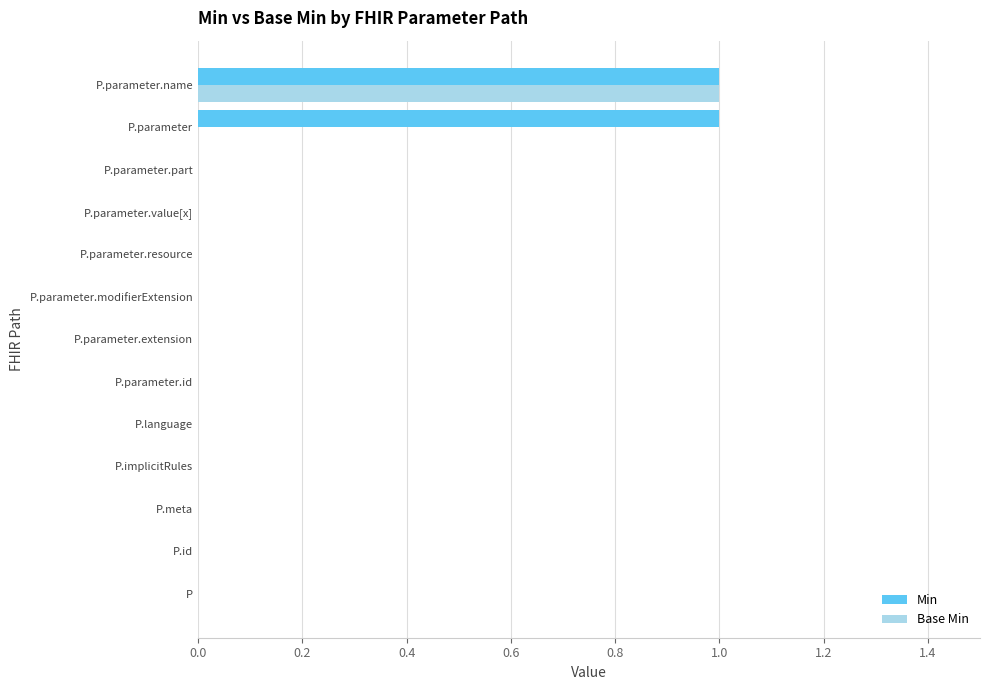

The value of Min at P.parameter.modifierExtension is 1. True or false?

False